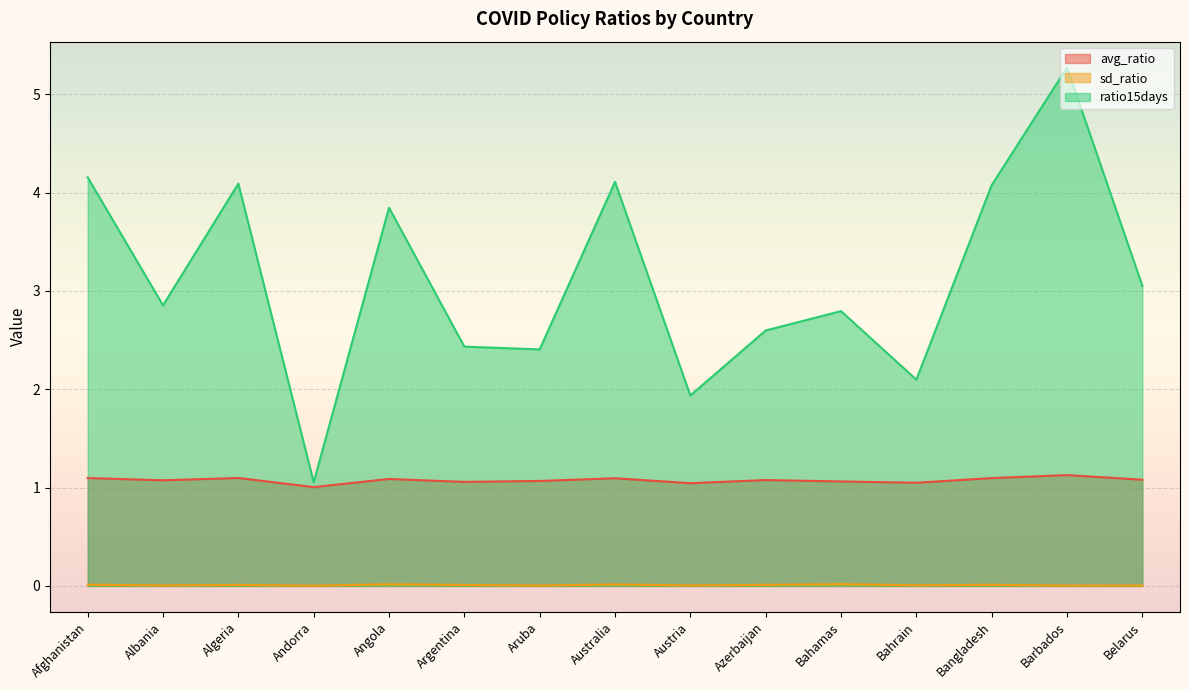

How many lines are shown in the chart?

3